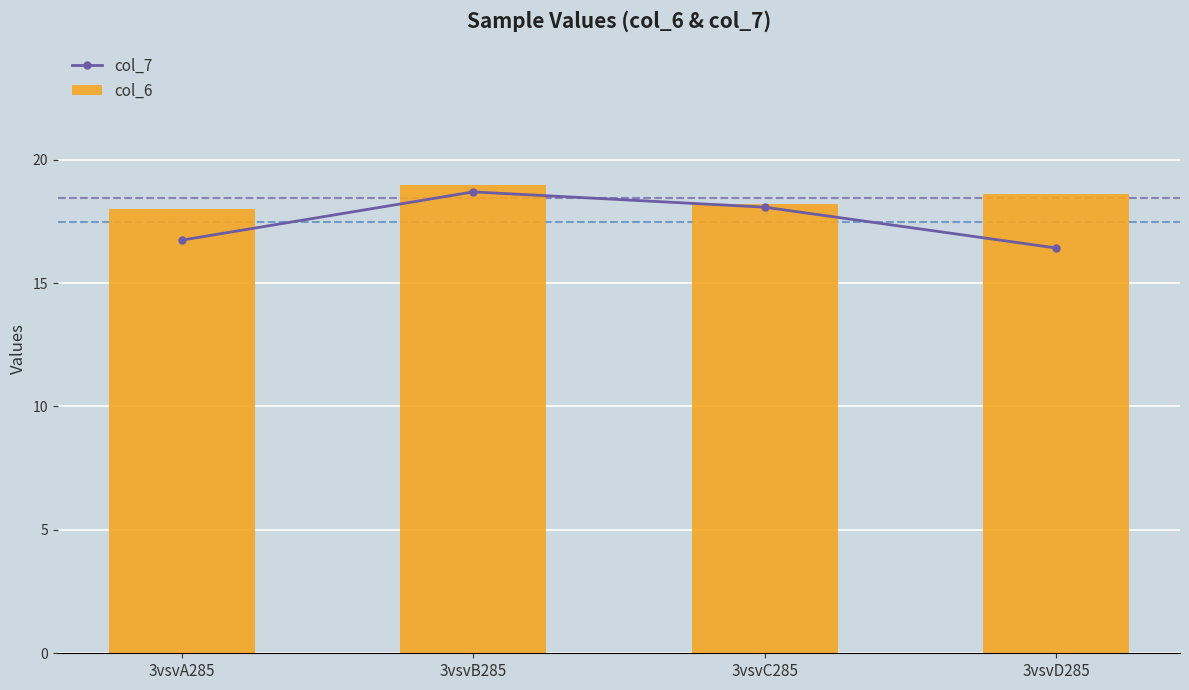

Rank the series by their maximum value, from highest to lowest.

col_6, col_7